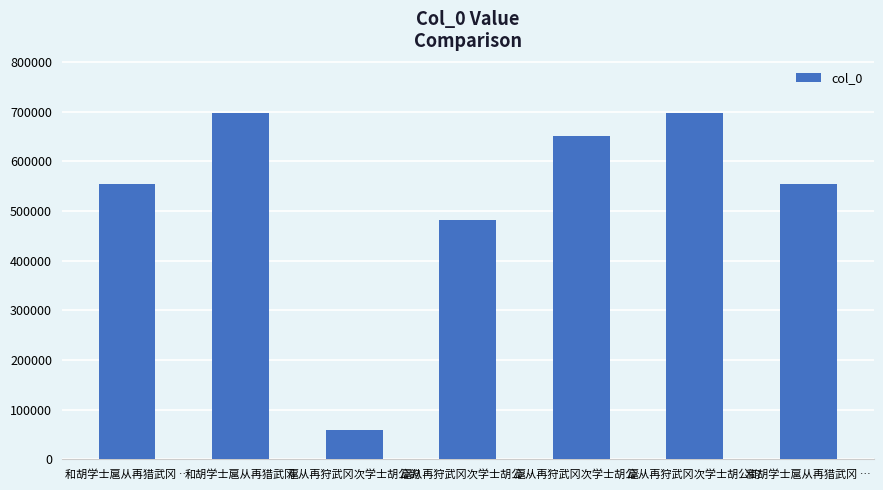

Reading left to right, what are all the values shown in this chart?

554340	697676	60252	482205	650471	696763	554339